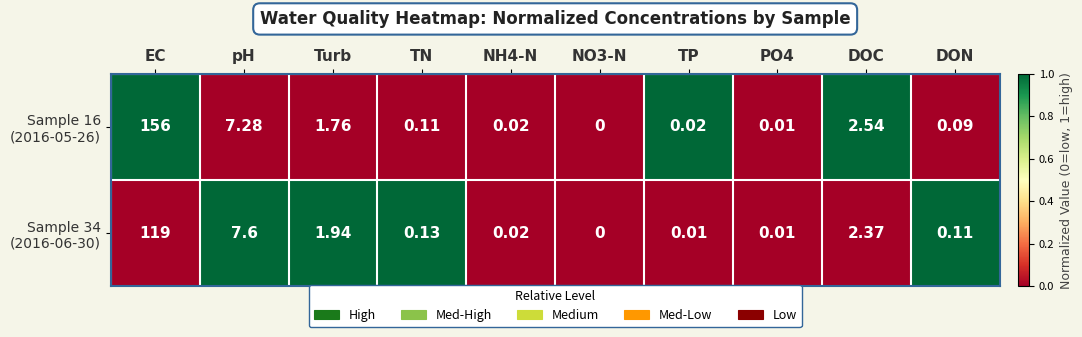

Which label corresponds to the largest value in the chart?

EC